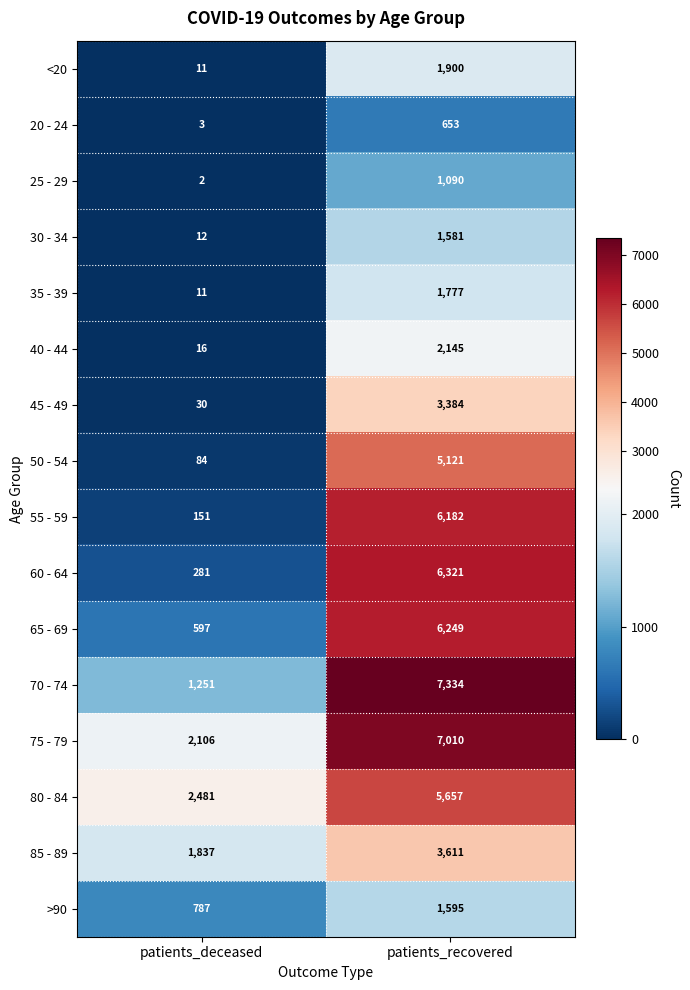

The value of >90 at patients_deceased is 215. True or false?

False